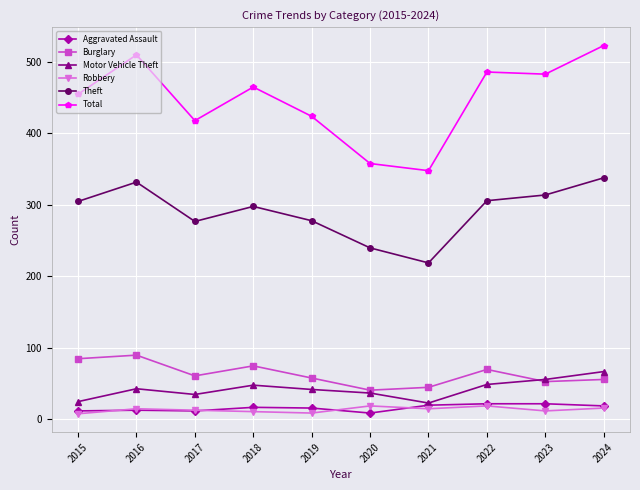

True or false: Robbery and Burglary intersect in this chart.

False